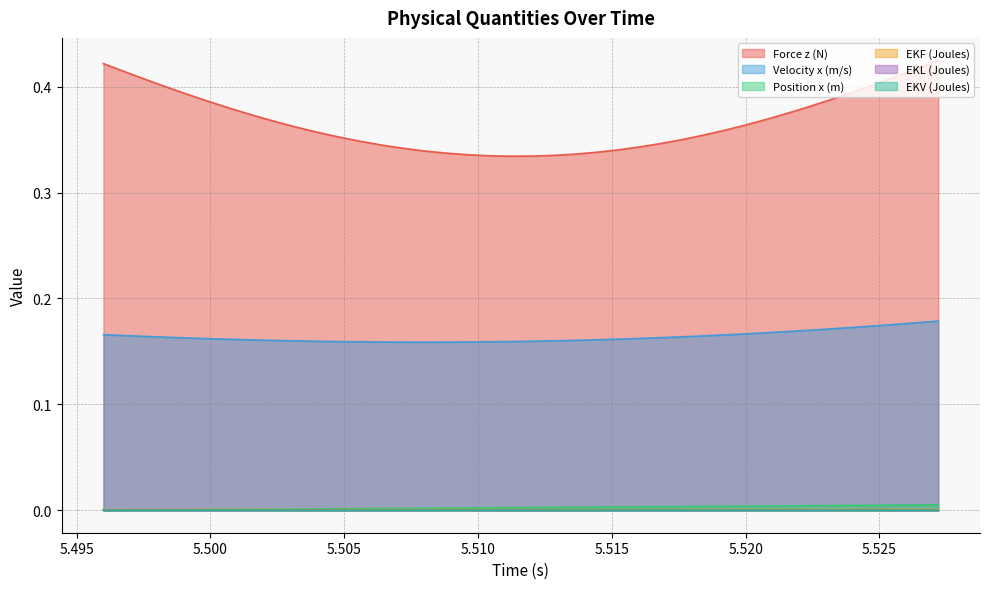

Which series has the largest total across all categories?

Force z (N)